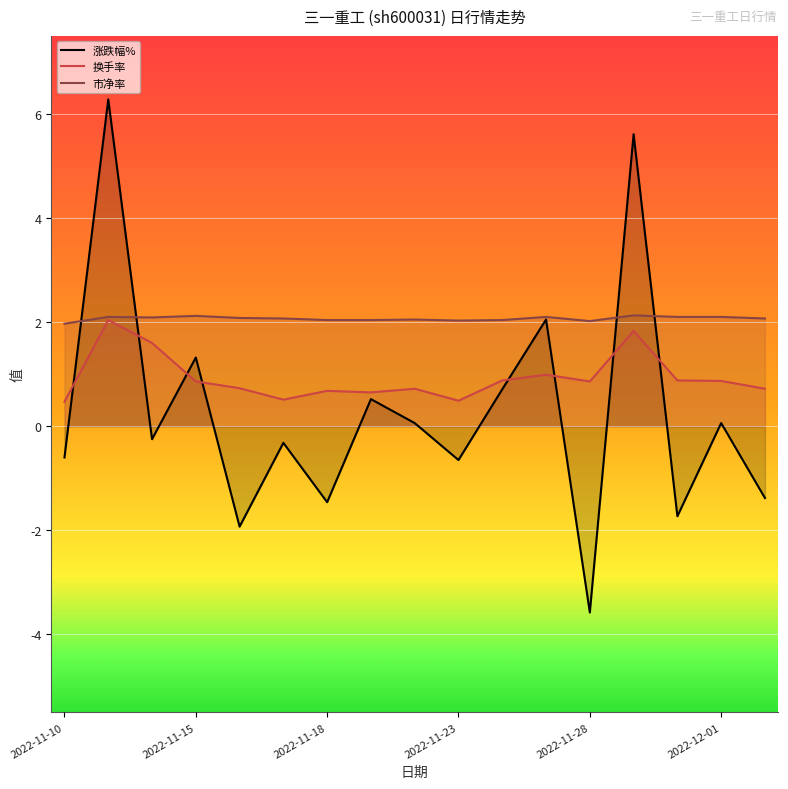

What is the difference between the maximum and second lowest values in the 市净率 series?

0.1